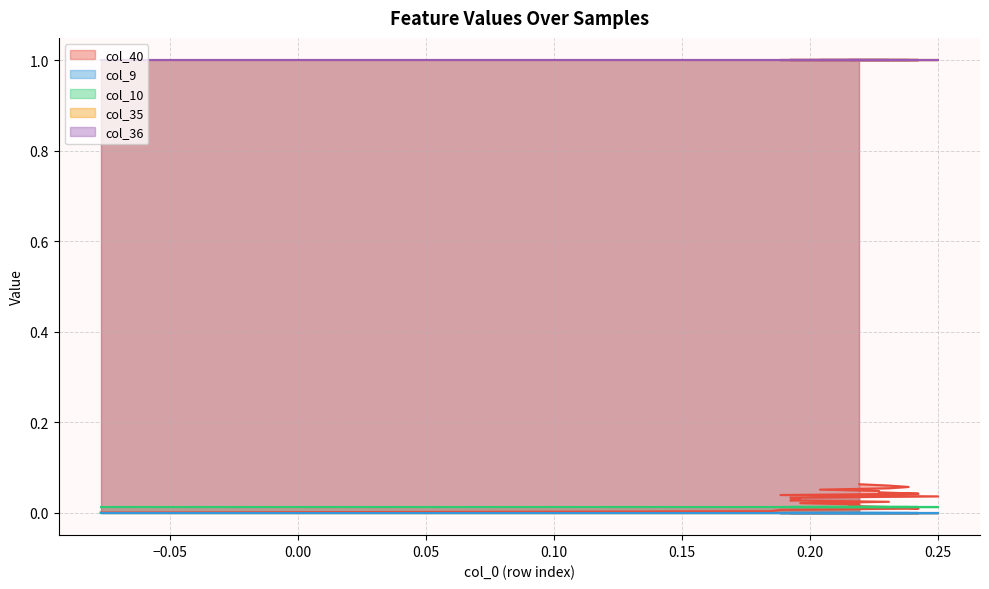

Is the value of col_36 at 2 greater than the value of col_10 at 10?

Yes